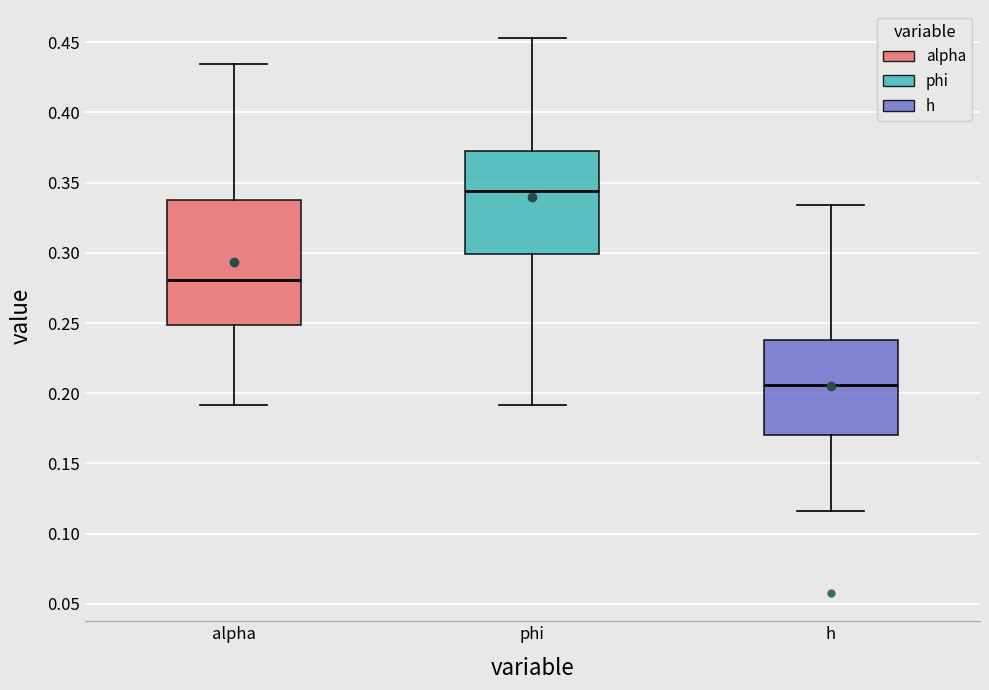

Where is the lower edge of the box for h on the y-axis? The values are not printed on the chart, so give them approximately, as read against the axis.

0.170